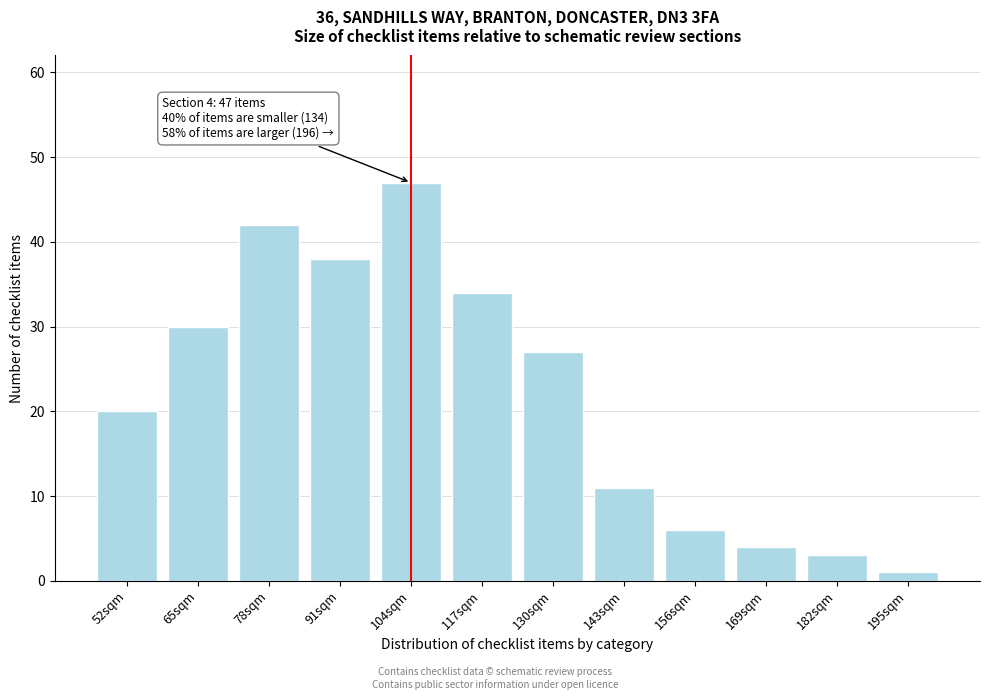

Reading left to right, transcribe all the data shown in this chart.

52sqm=20	65sqm=30	78sqm=42	91sqm=38	104sqm=47	117sqm=34	130sqm=27	143sqm=11	156sqm=6	169sqm=4	182sqm=3	195sqm=1